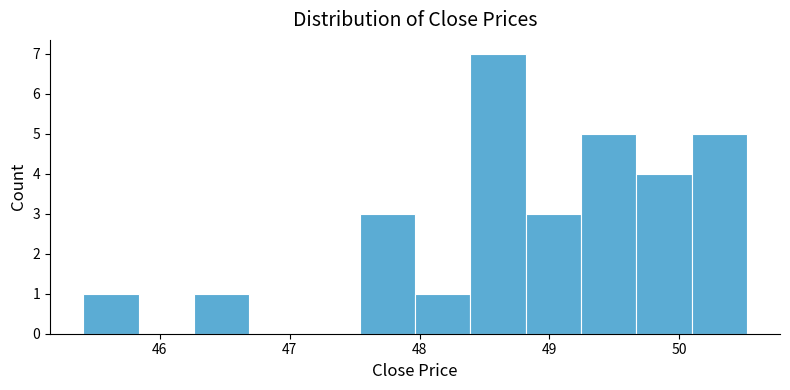

Reading left to right, list every bar in this chart as the range it spans on the x-axis followed by its height. Neither the bar edges nor the heights are printed on the chart, so give them approximately, as read against the axes.

45.4 to 45.8: 1
45.8 to 46.3: 0
46.3 to 46.7: 1
46.7 to 47.1: 0
47.1 to 47.5: 0
47.5 to 48.0: 3
48.0 to 48.4: 1
48.4 to 48.8: 7
48.8 to 49.2: 3
49.2 to 49.7: 5
49.7 to 50.1: 4
50.1 to 50.5: 5